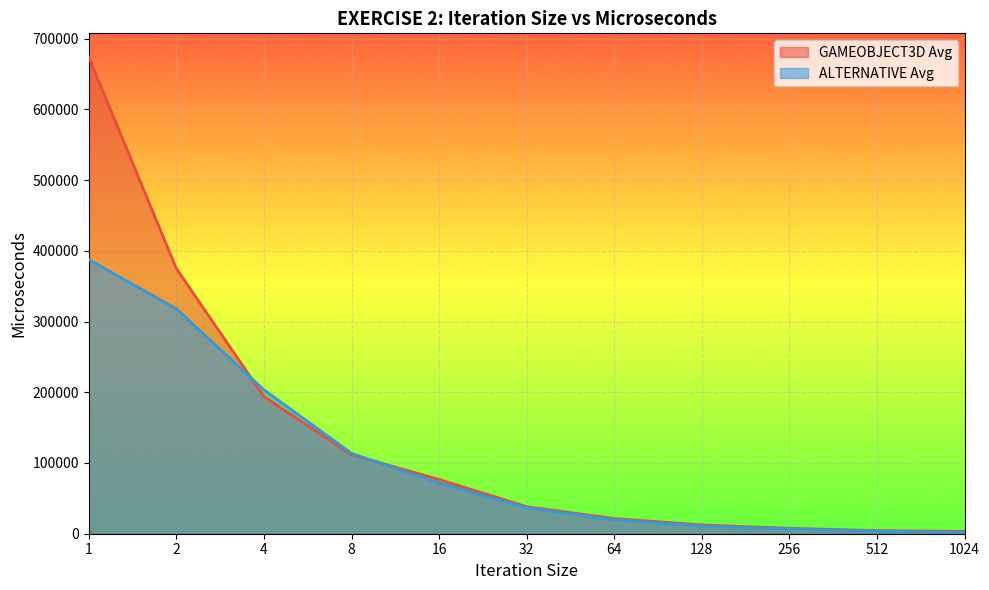

The value of ALTERNATIVE Avg at 4 is 203493.9. True or false?

True